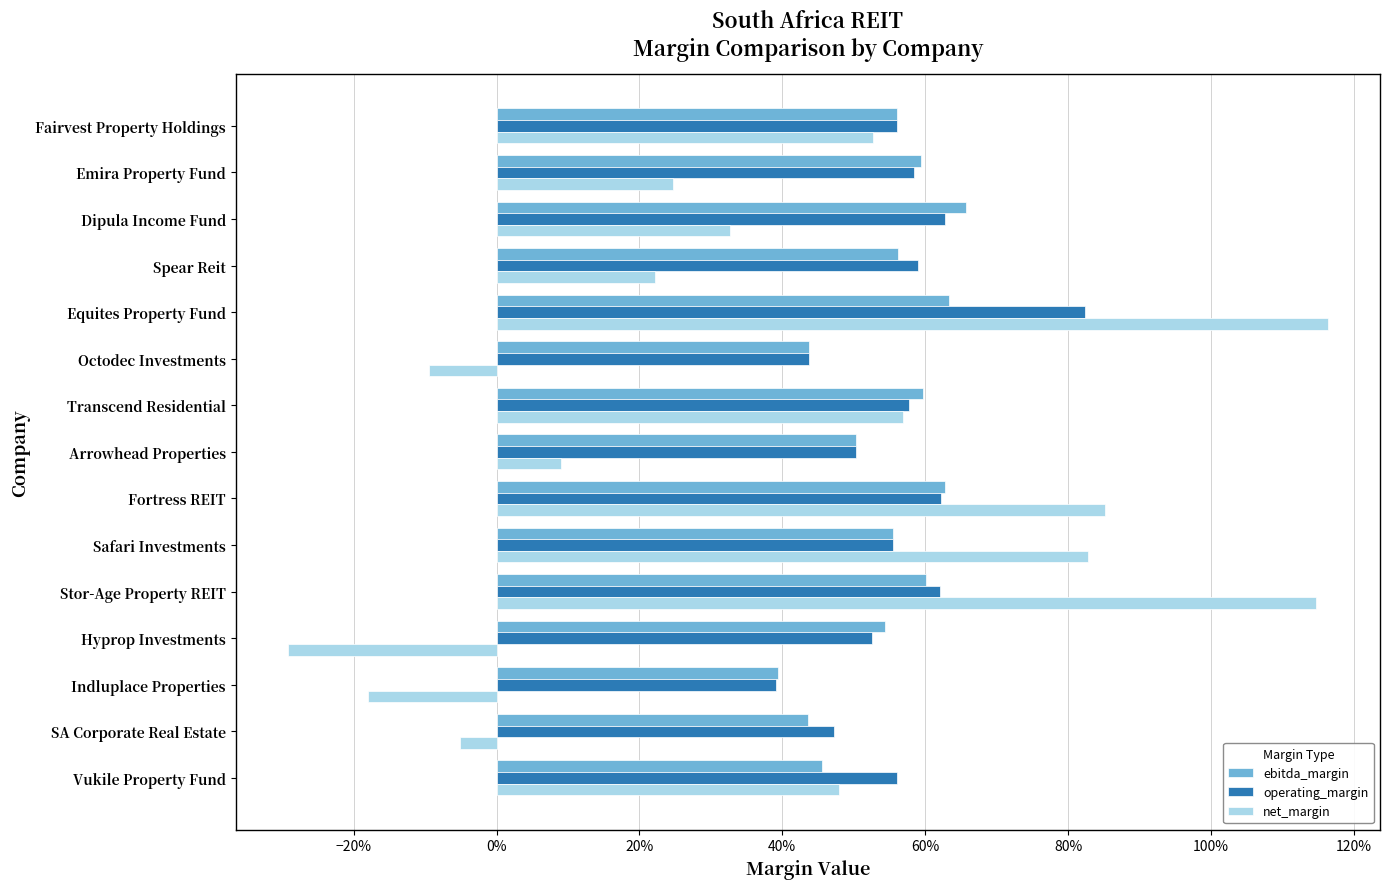

Which series has the largest range (max minus min)?

net_margin